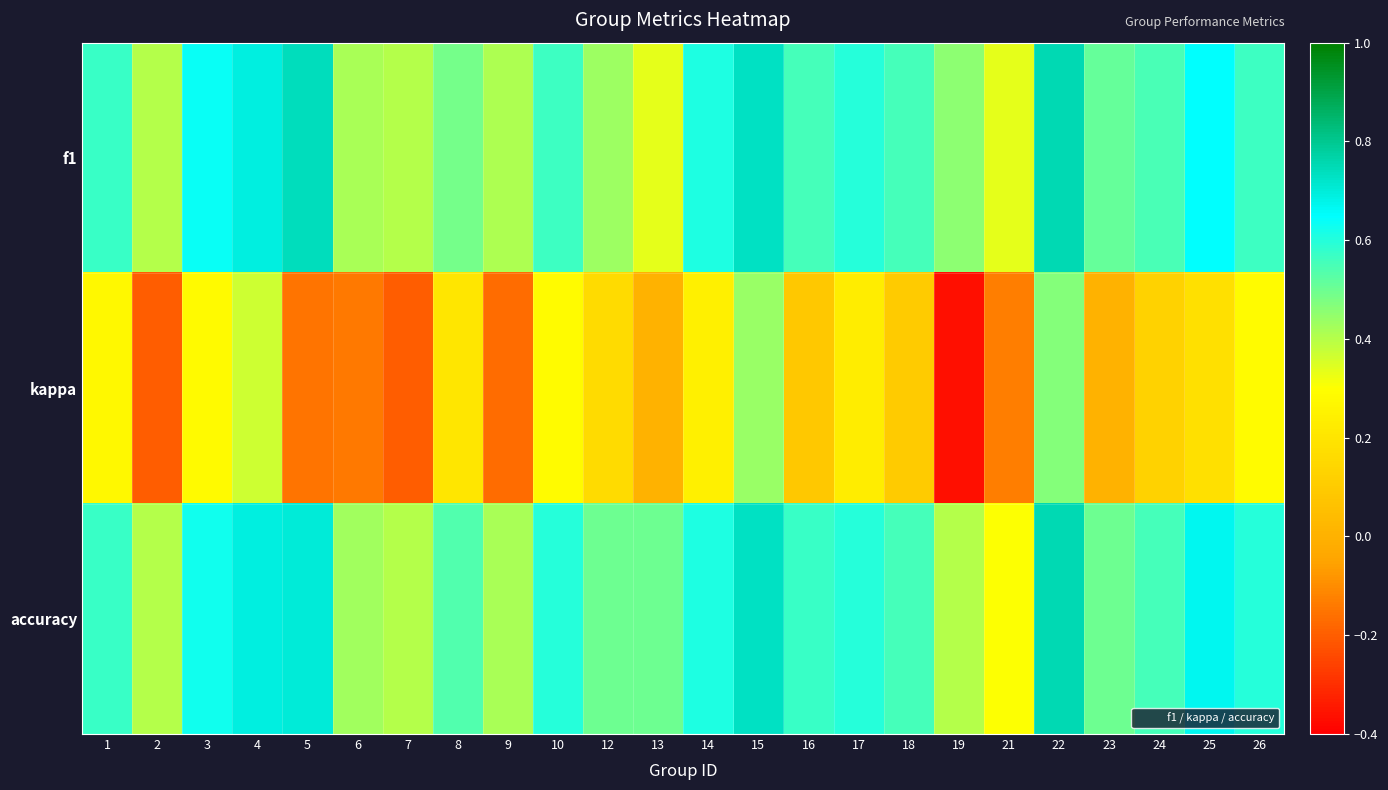

Which label corresponds to the largest value in the chart?

22